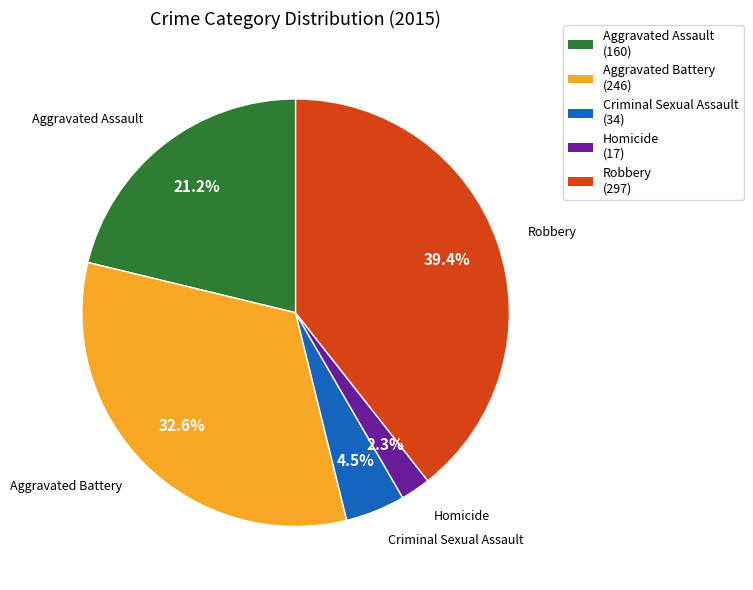

True or false: Homicide accounts for 14% of the total.

False